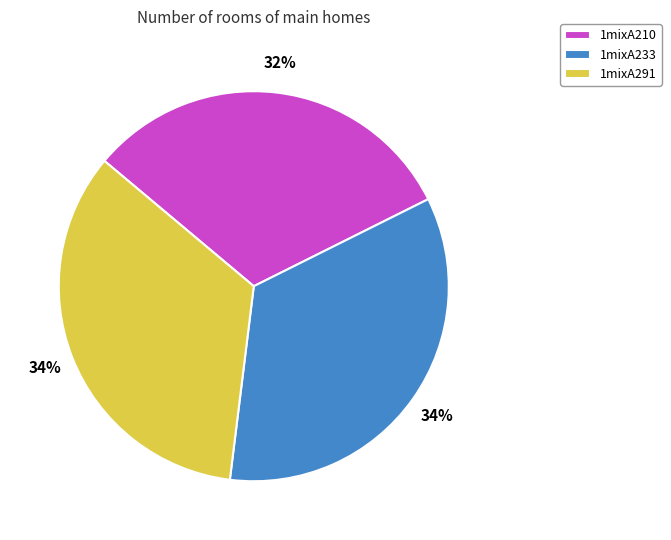

Does 1mixA210 represent more than half of the total?

No